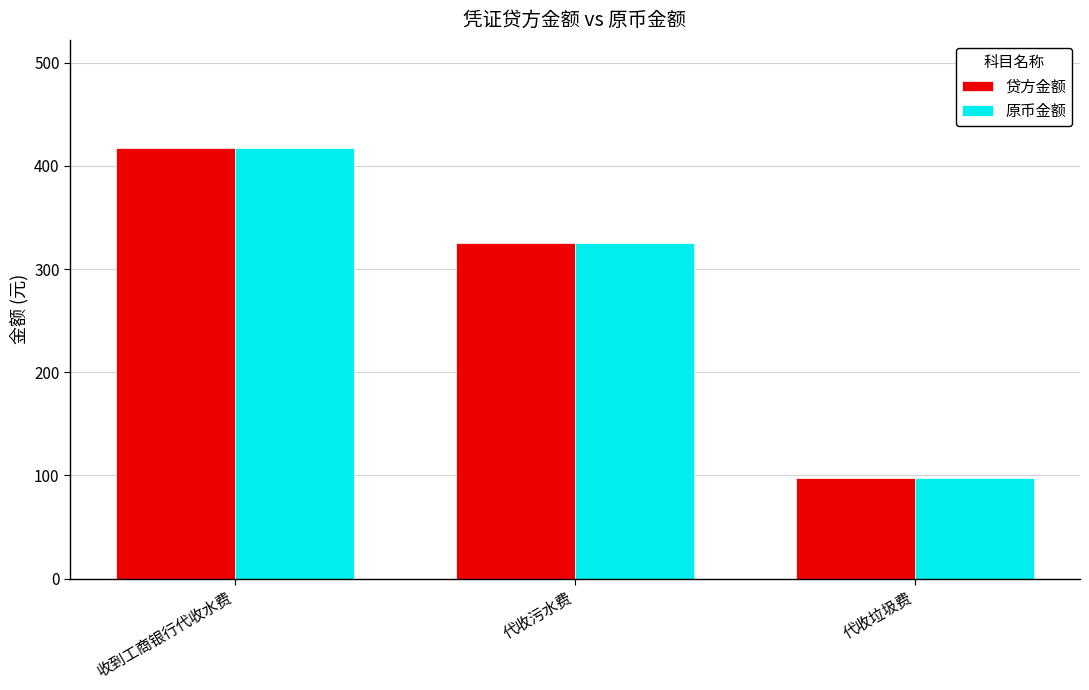

True or false: 贷方金额 has a value of 152.2 at 代收垃圾费.

False